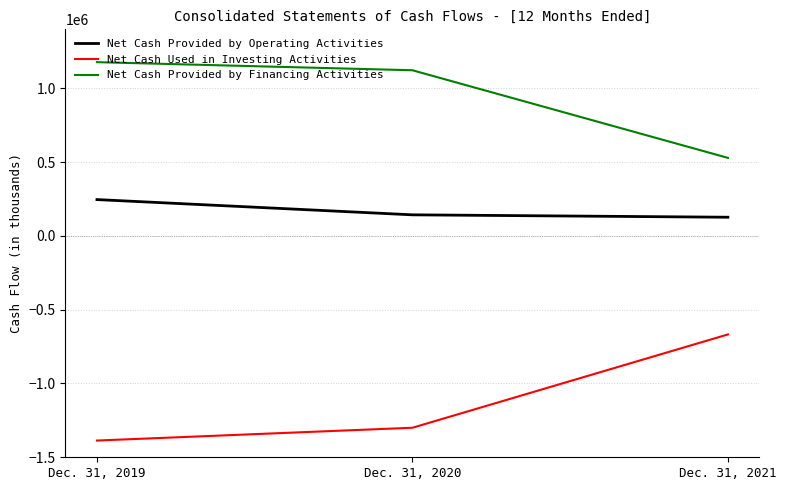

What is the total value across all series at Dec. 31, 2020?

-34202